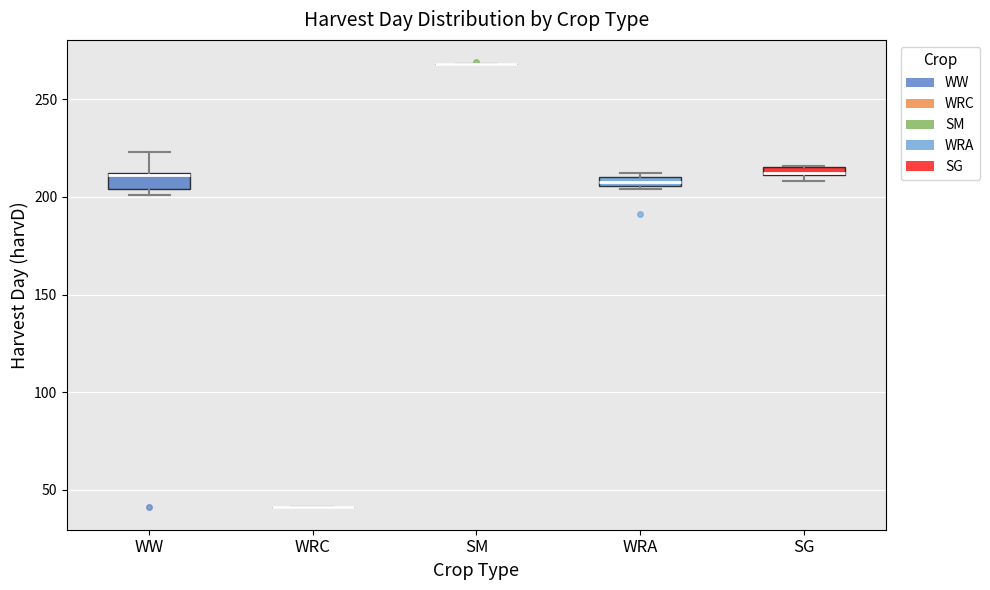

Where does the upper whisker of the box for WW end on the y-axis? The values are not printed on the chart, so give them approximately, as read against the axis.

225